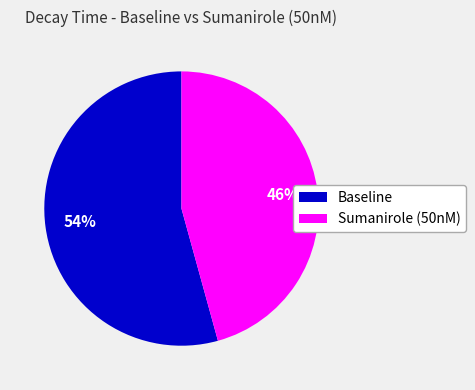

Which slice represents more than half of the pie?

Baseline